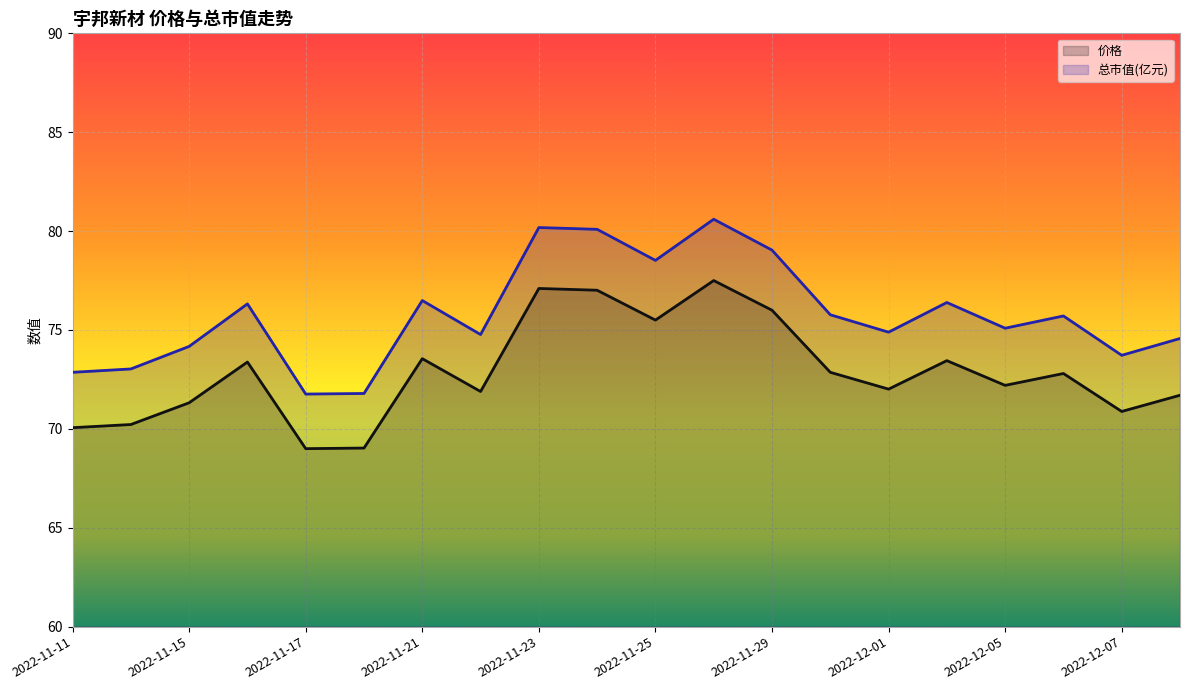

What is the value of the 总市值(亿元) point at the 1st from the left?

72.9